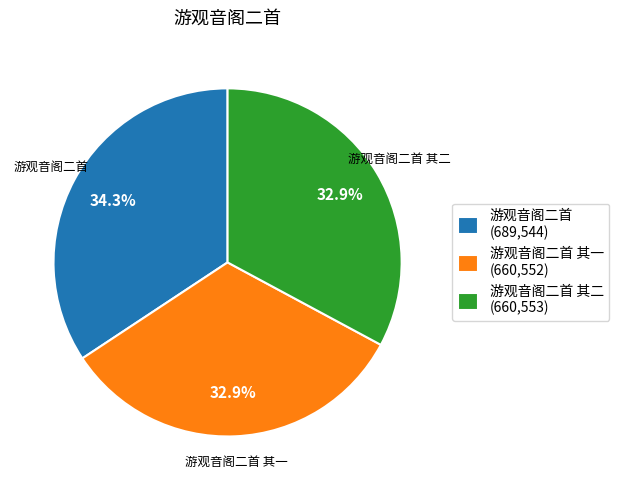

Approximately how many times larger is the value at 游观音阁二首 其二 (660,553) compared to 游观音阁二首 (689,544)?

1.0